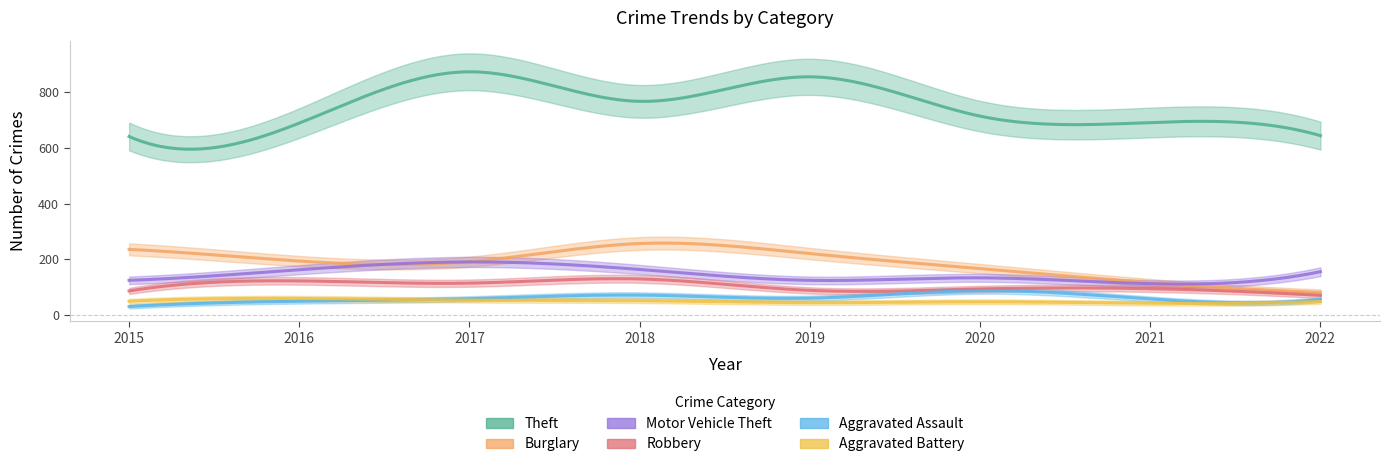

The Aggravated Battery series shows 43 at 2021. True or false?

True